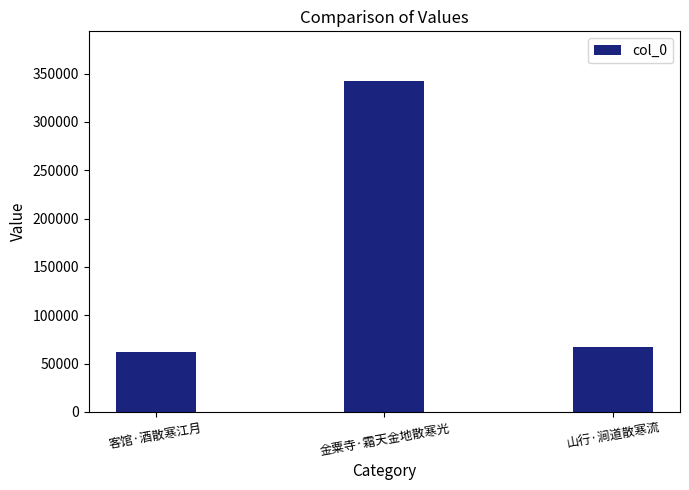

Where does the data first go above 67244?

金粟寺·霜天金地散寒光